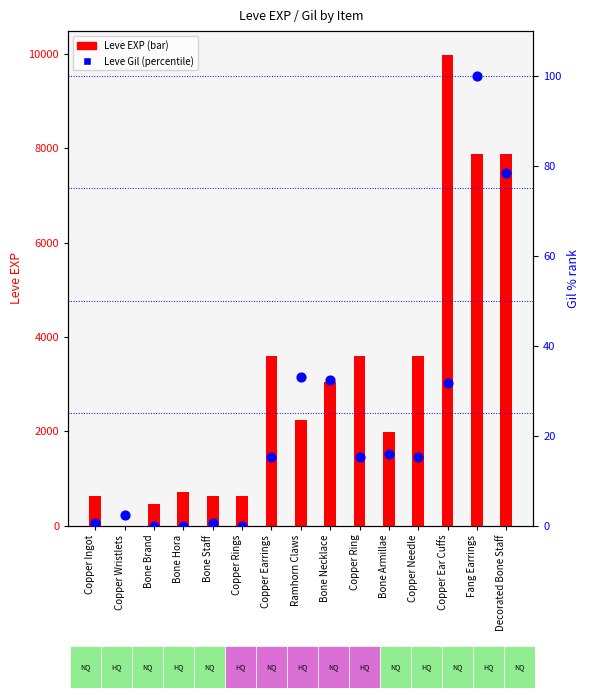

Which series has the widest spread of Y values?

Leve EXP